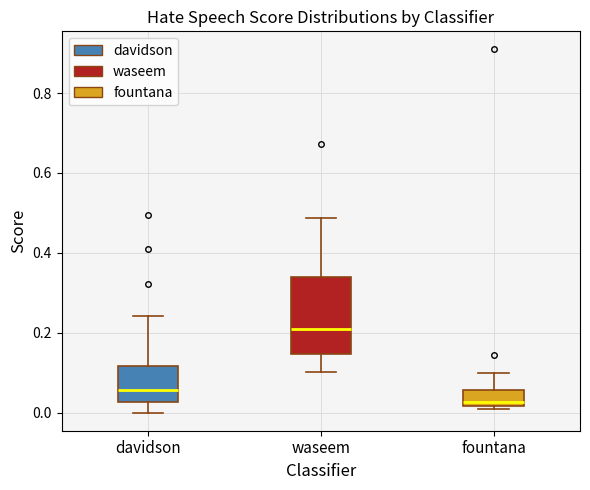

Which box has the highest median line?

waseem